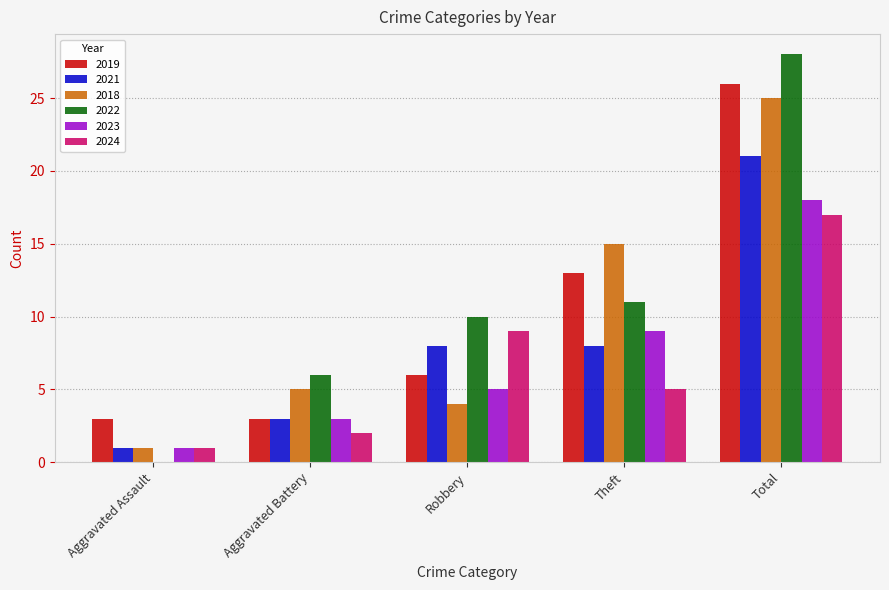

What is the maximum value for 2024?

17